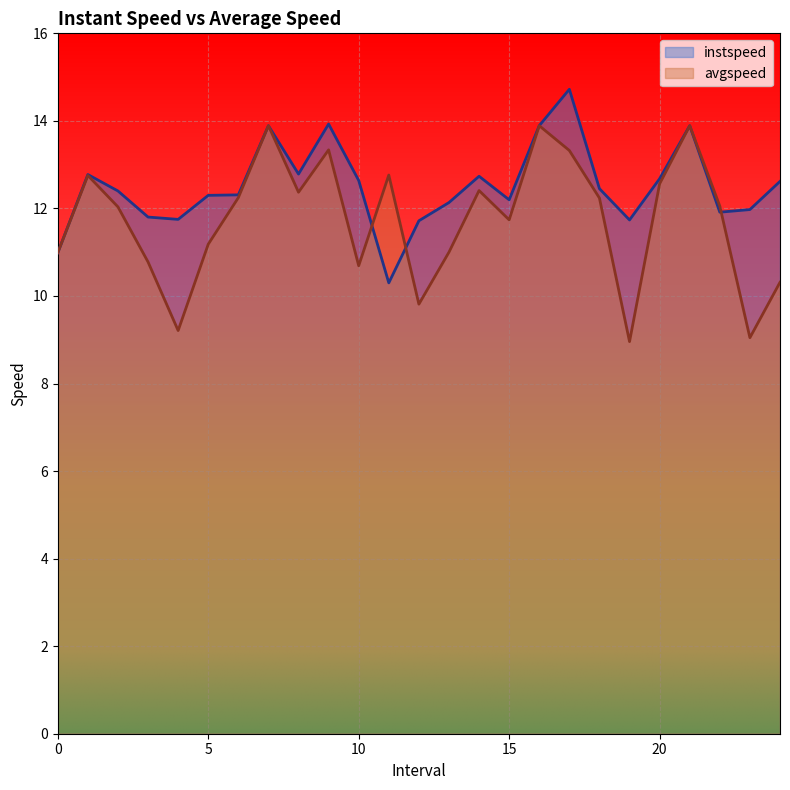

True or false: avgspeed has a value of 22.1 at 9.0.

False